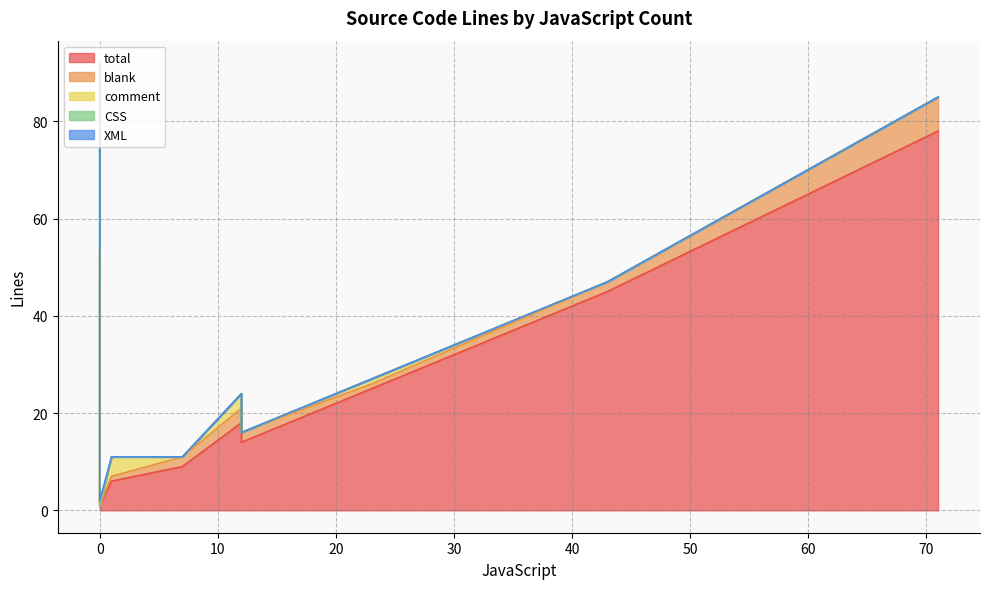

What value does the CSS series have at 0, to the nearest 5?

40